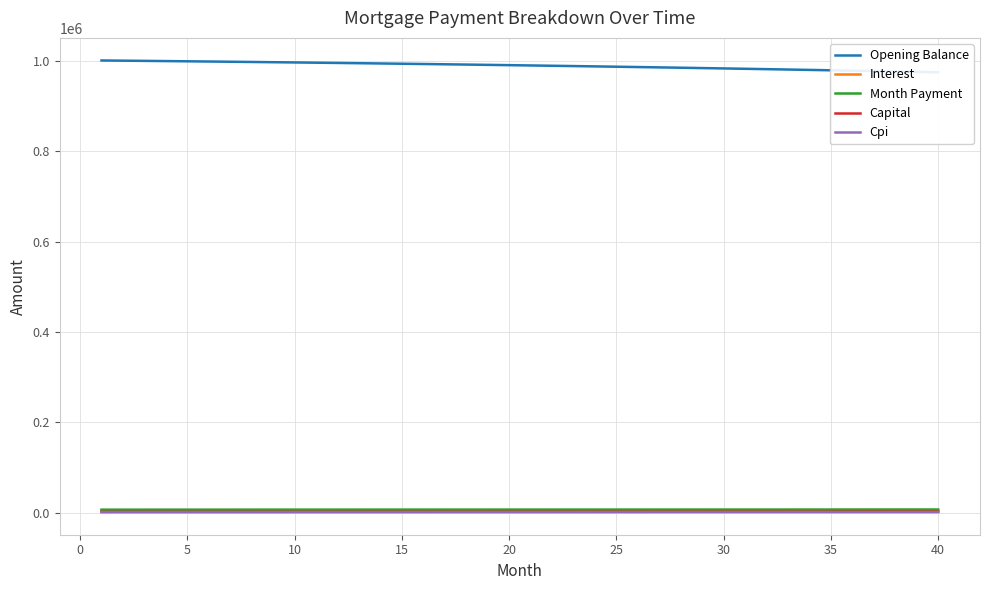

True or false: Month Payment and Interest cross at least once.

False